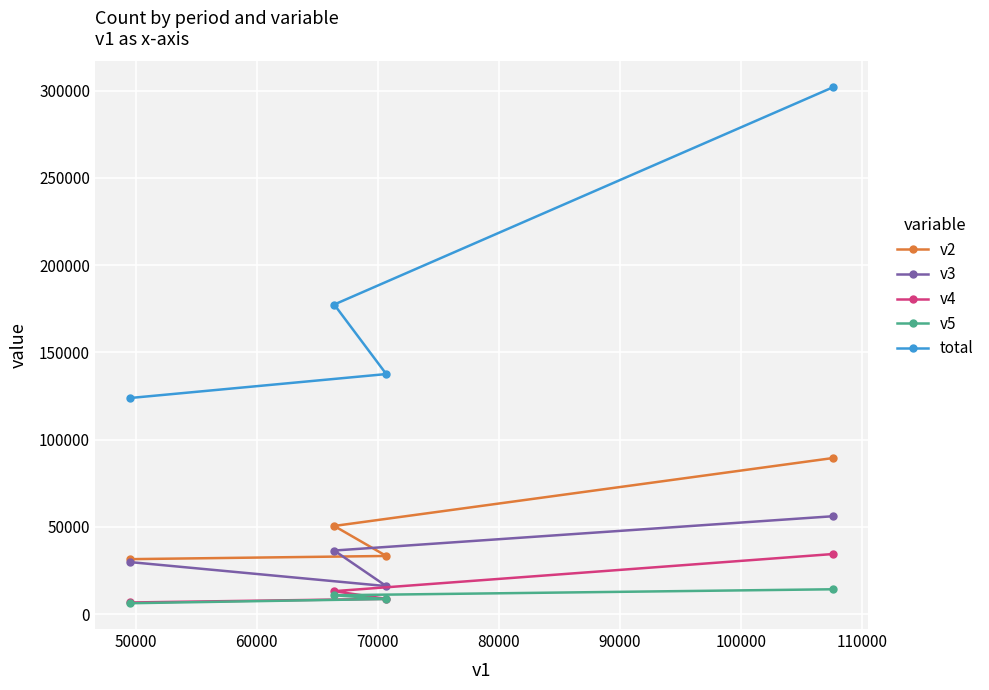

How many lines are shown in the chart?

5